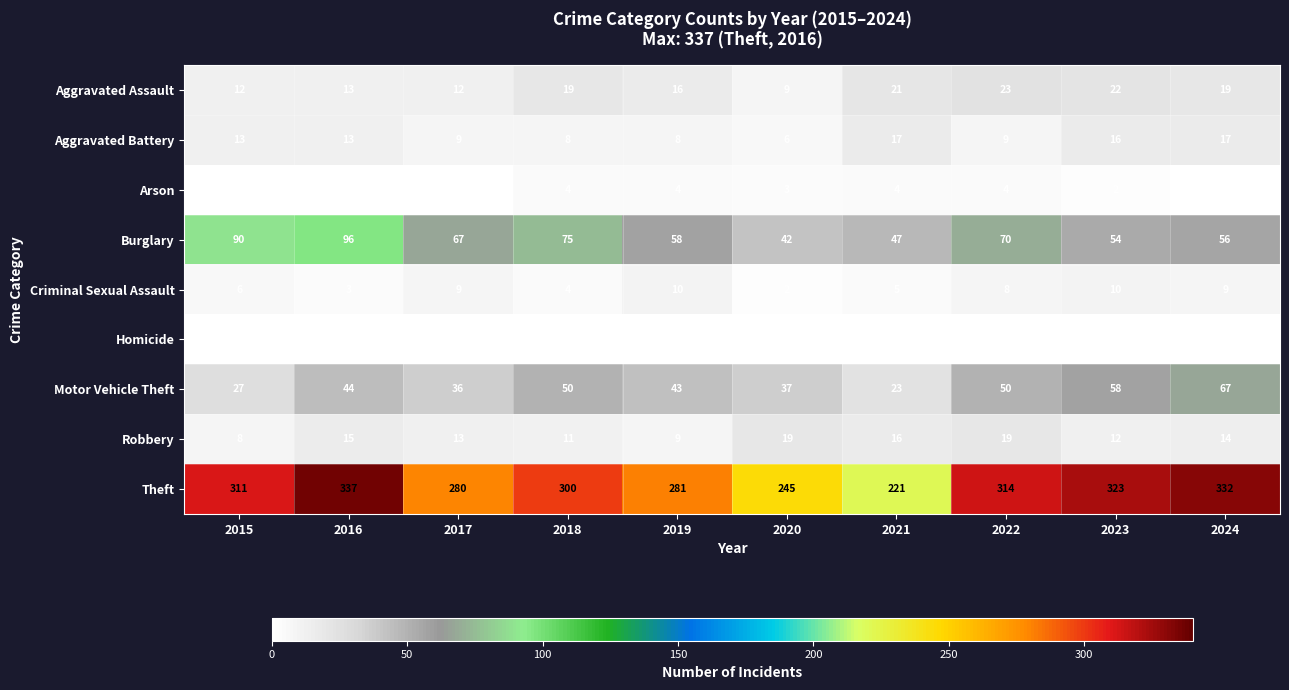

Is the value of Aggravated Battery at 2018 greater than the value of Criminal Sexual Assault at 2024?

No